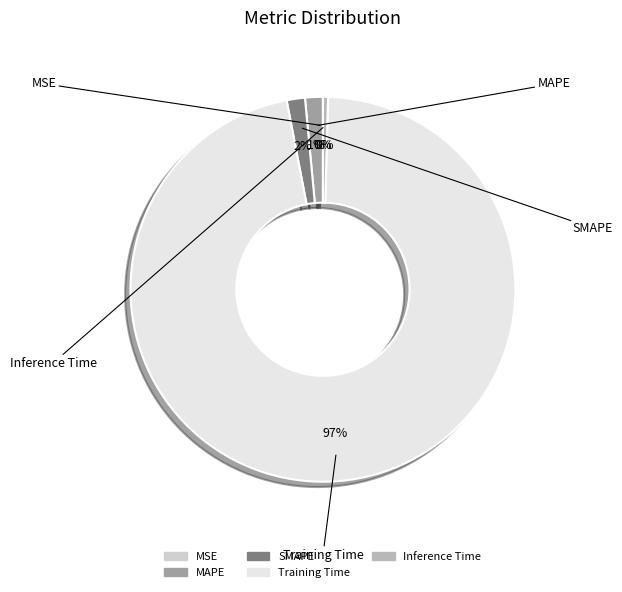

The MAPE slice represents 1% of the pie. True or false?

True